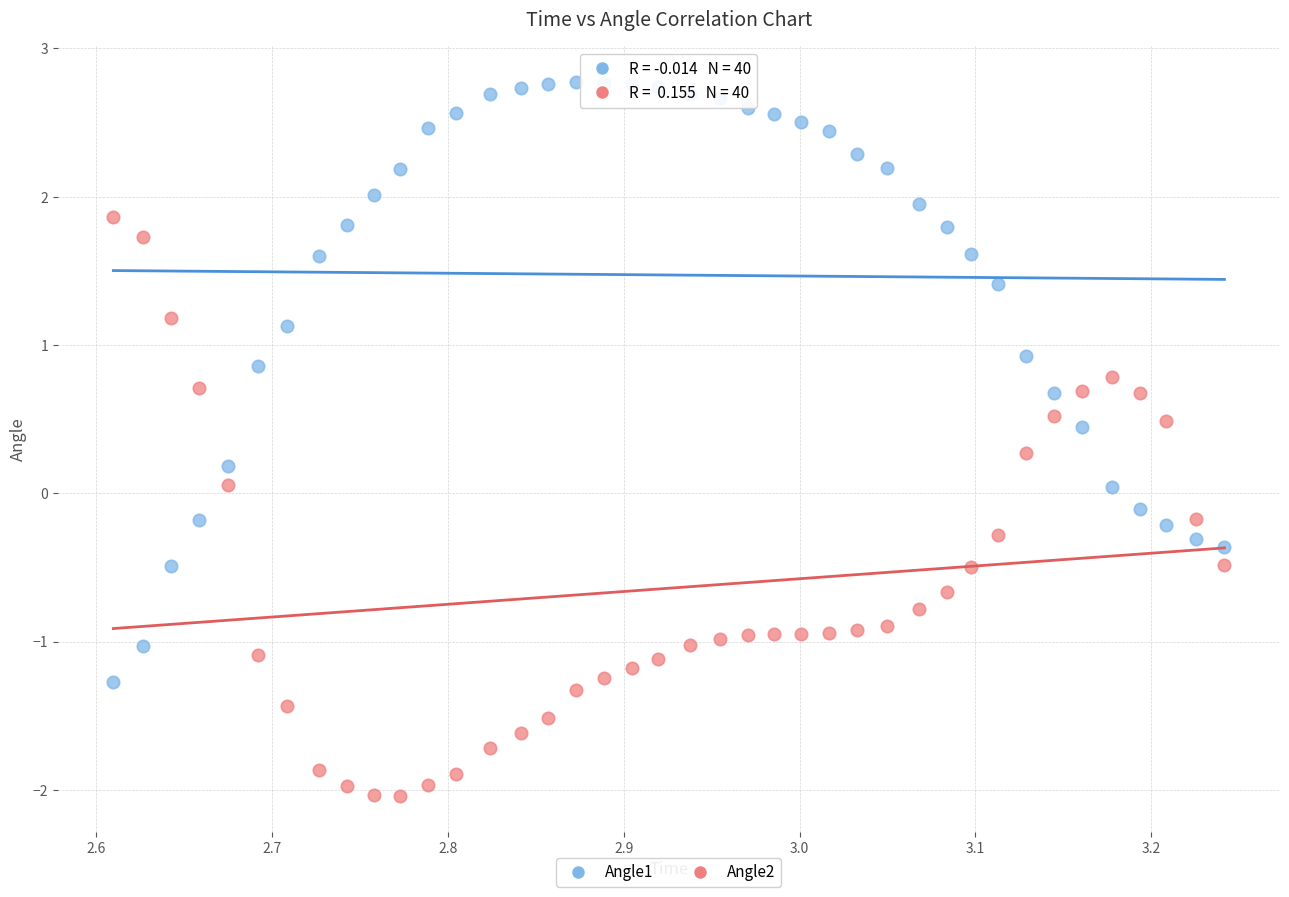

Which series contains the lowest Y value?

Angle2